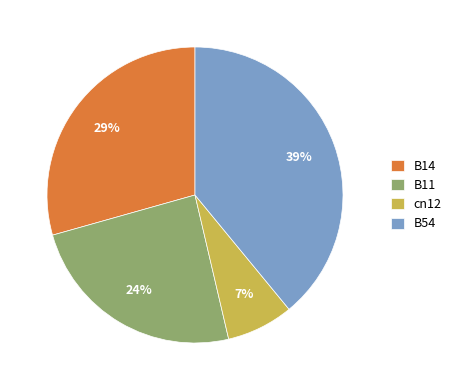

Do B14 and B54 together represent more than half of the pie?

Yes